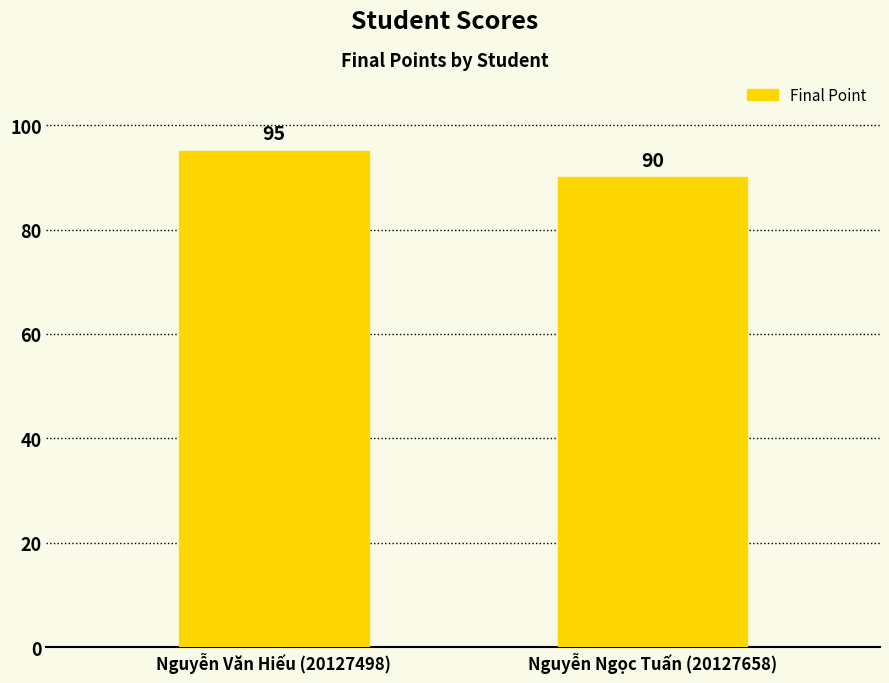

What position from the left is Nguyễn Văn Hiếu (20127498)?

1